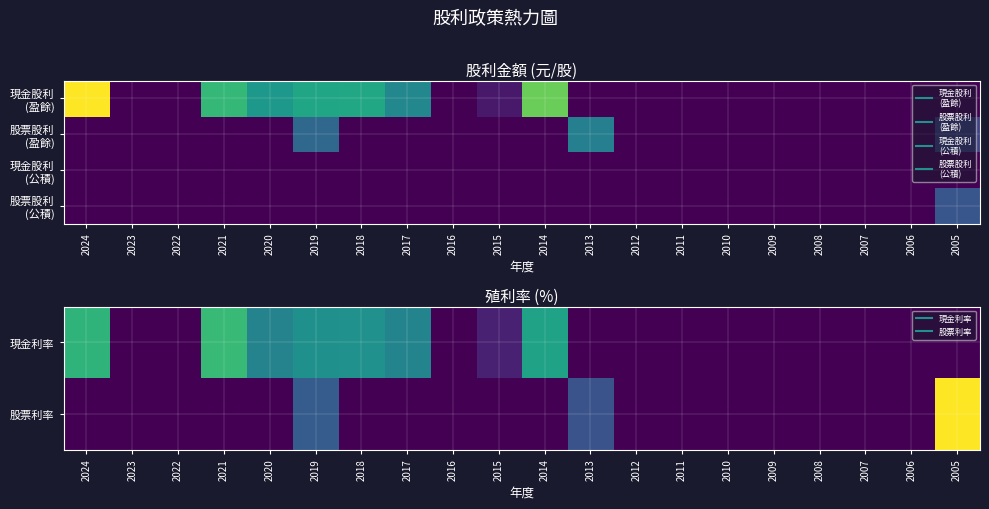

Between 2014 and 2011, which series saw the biggest shift?

現金利率